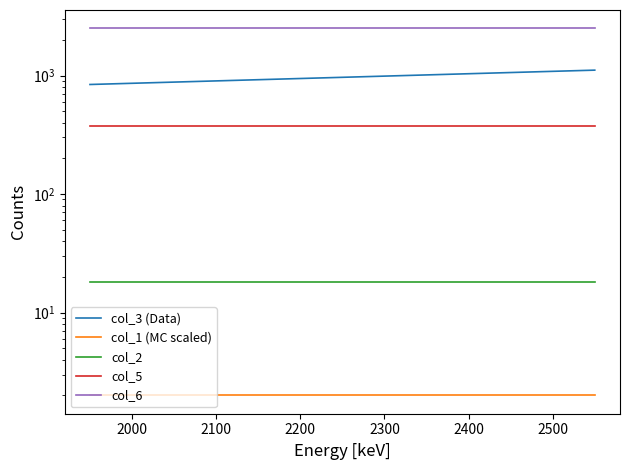

What is the minimum value shown in the chart?

2